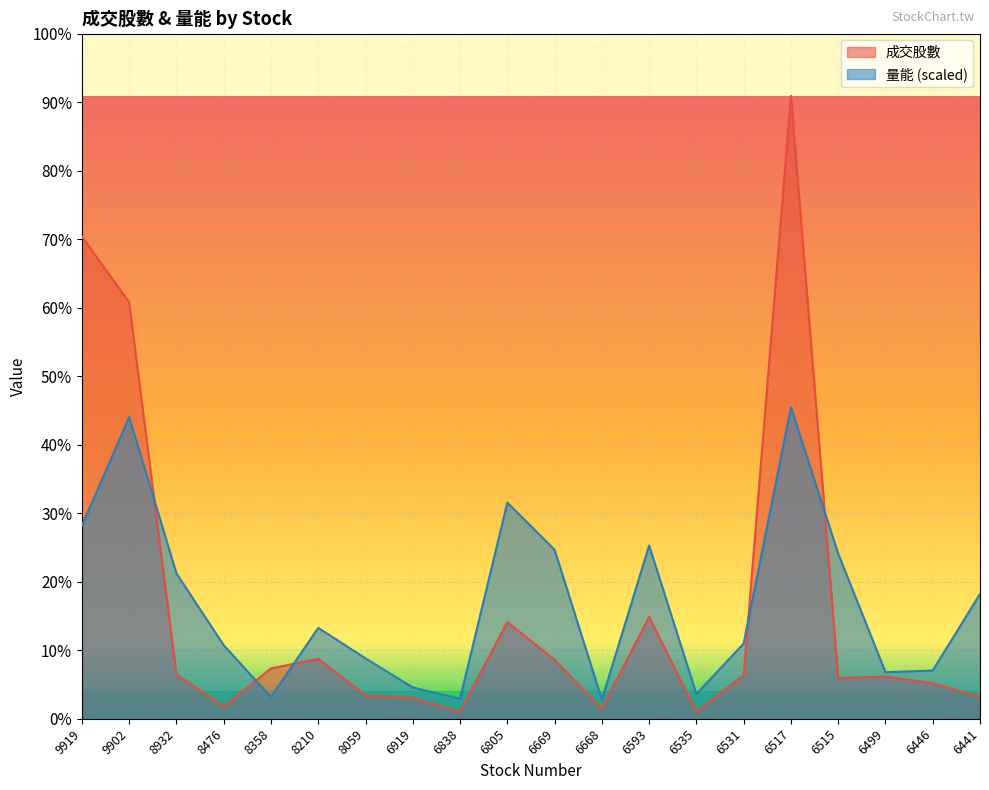

What is the maximum value for 量能?

12781.5